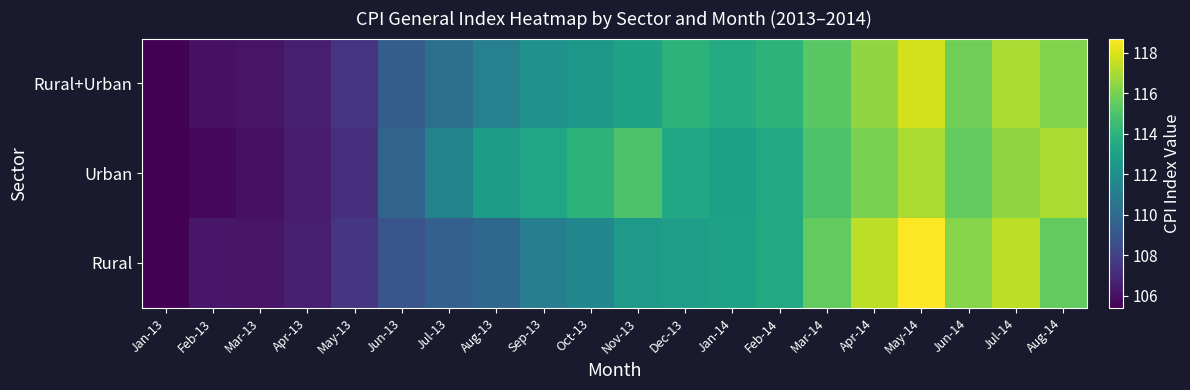

Which has a higher value, Jul-14 or Apr-14?

Jul-14